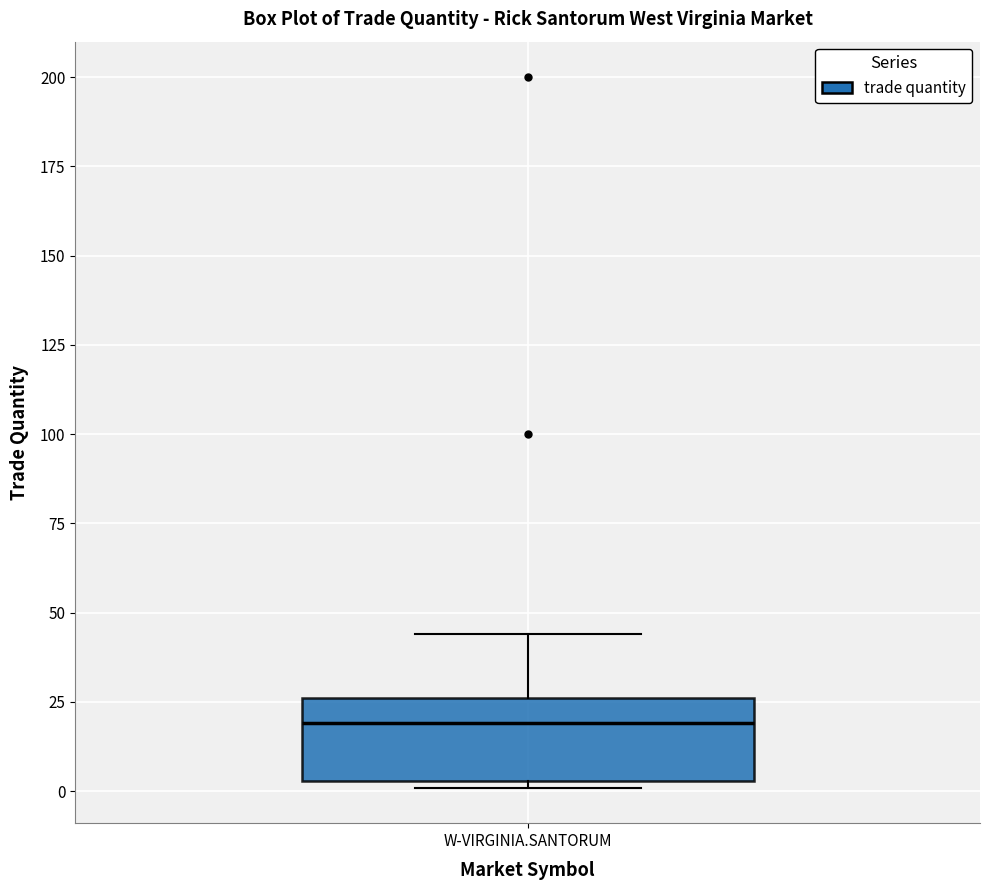

Read this box plot against the y-axis: the position of the median line, the range covered by the box, and the ends of both whiskers. The values are not printed on the chart, so give them approximately, as read against the axis.

median 20, box 5 to 25, whiskers 0 to 45